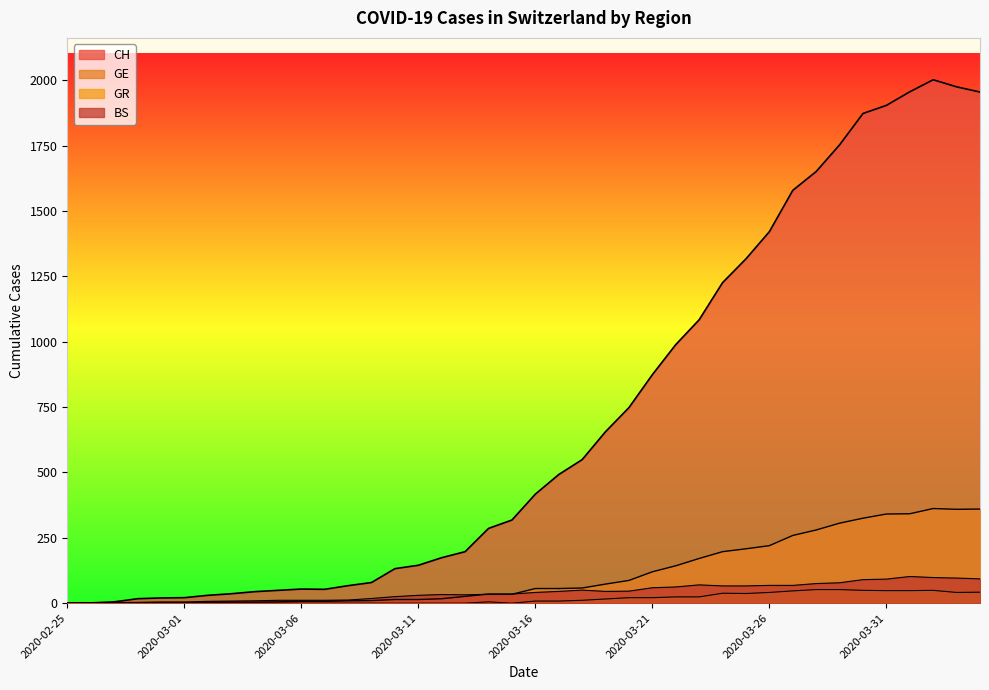

Reading left to right, transcribe all the data shown in this chart.

CH: 0	1	5	17	20	21	30	36	44	49	54	53	67	79	132	145	174	197	286	318	417	492	549	656	748	874	989	1084	1226	1317	1421	1579	1651	1753	1873	1904	1956	2002	1975	1955
GE: 0	1	1	2	3	3	3	4	4	5	7	7	9	10	14	14	17	26	35	34	56	56	58	73	87	120	143	171	197	208	220	259	280	306	325	341	342	362	359	360
GR: 0	0	0	0	0	0	0	0	0	0	0	0	0	0	0	0	0	0	5	0	8	8	11	16	21	21	24	24	38	37	41	47	52	52	49	48	48	49	41	42
BS: 0	0	3	3	4	4	7	8	9	11	11	11	12	18	25	30	33	32	34	35	41	45	50	45	46	59	62	70	66	66	68	68	75	78	90	92	102	98	96	93